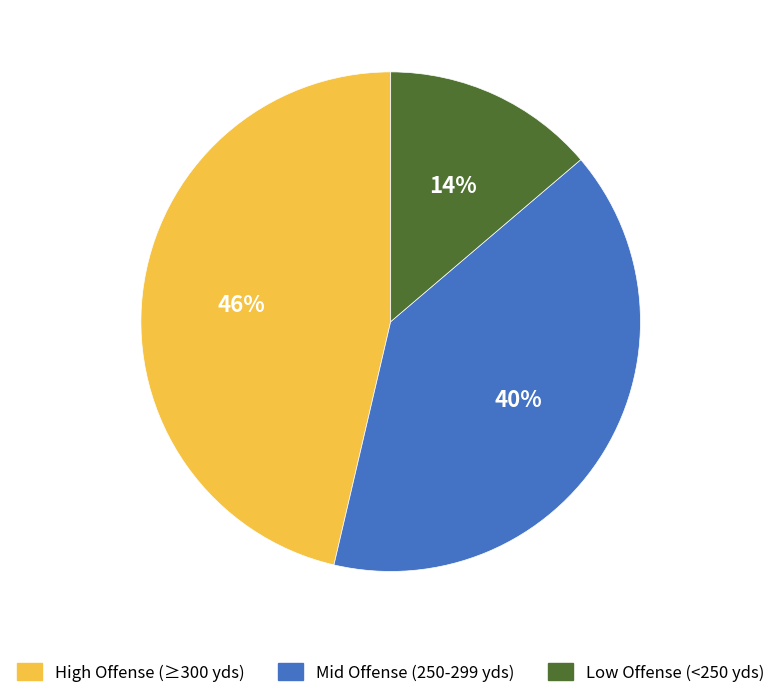

How many segments does this pie chart have?

3